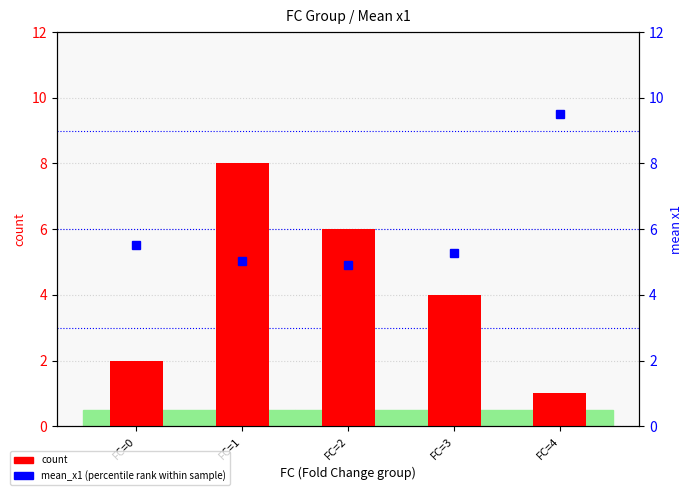

The mean_x1 (percentile rank within sample) series shows 16.6 at FC=4. True or false?

False